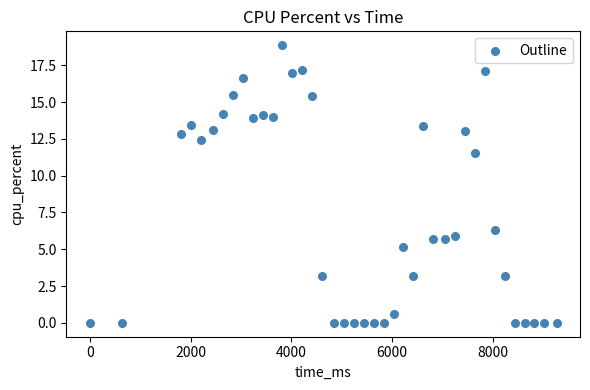

What is the range of X values (max minus min)?

9261.0